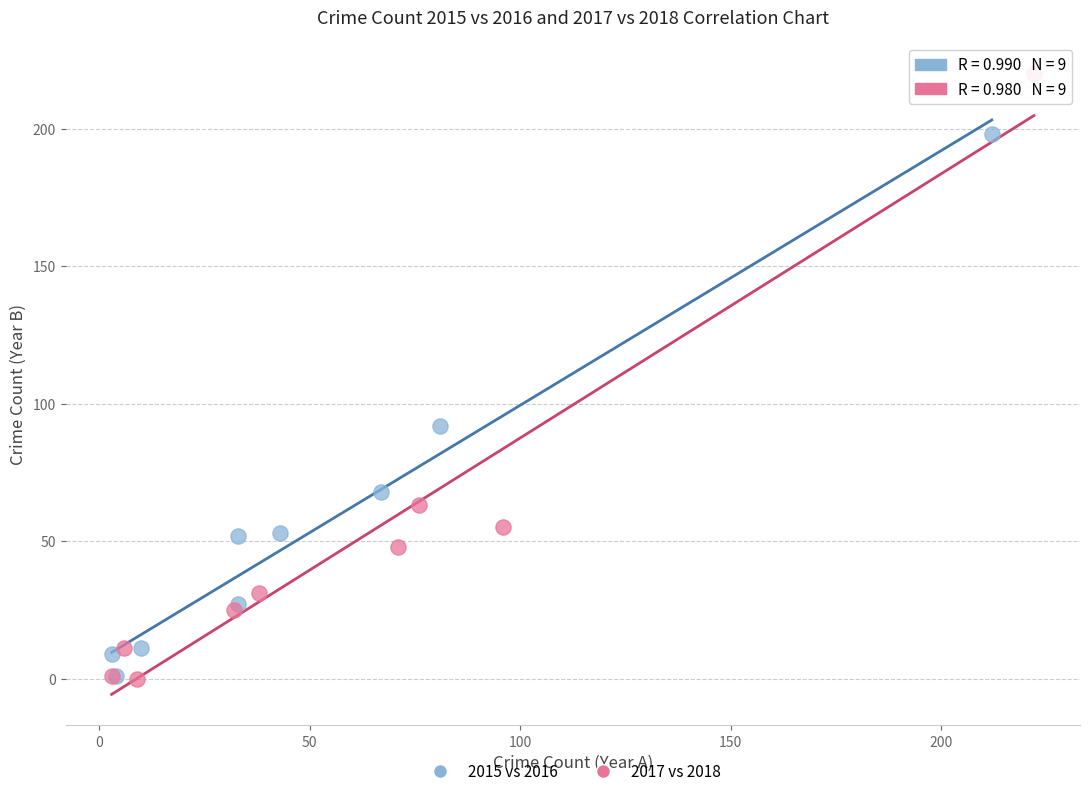

Which series reaches the maximum Y coordinate?

2017 vs 2018